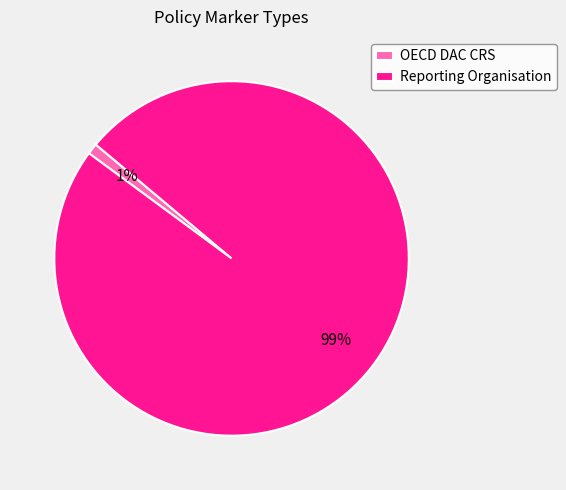

Does OECD DAC CRS represent more than half of the total?

No